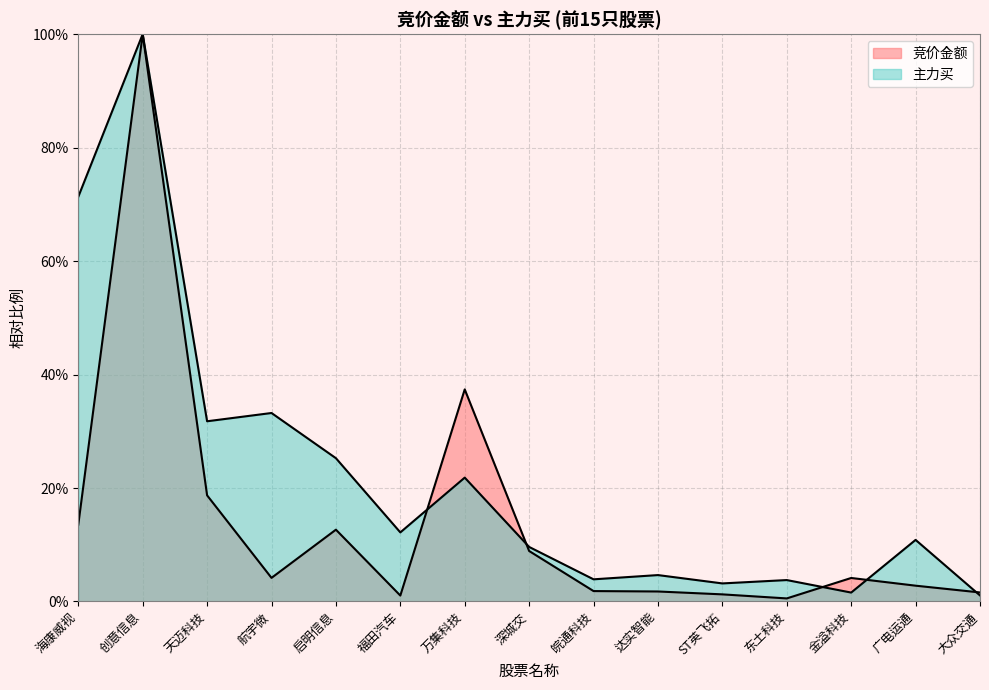

What is the total value across all series at 广电运通?

13.6